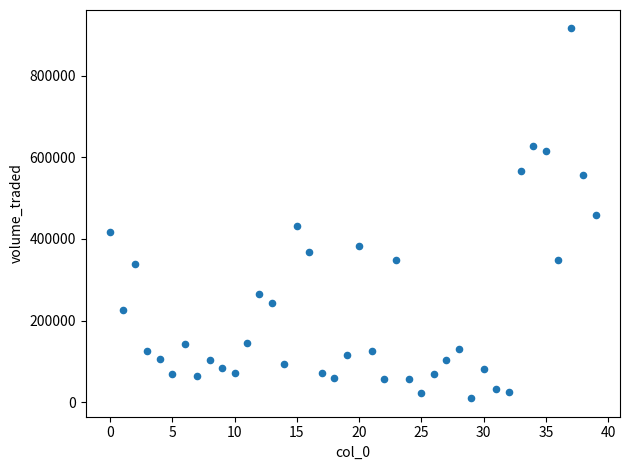

What is the range of Y values (max minus min)?

905845.3